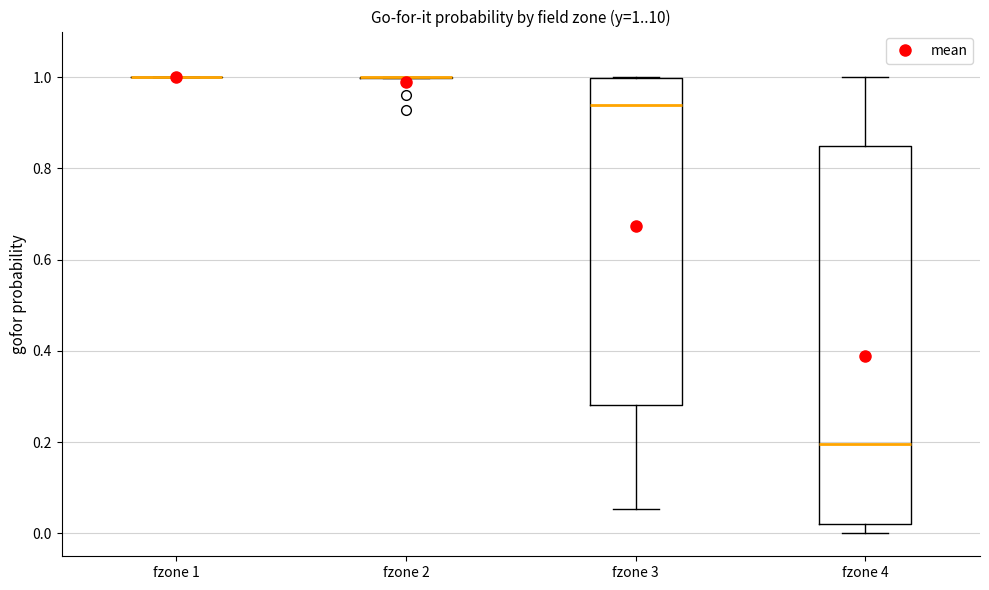

Which box is the tallest, from its lower edge to its upper edge?

fzone 4